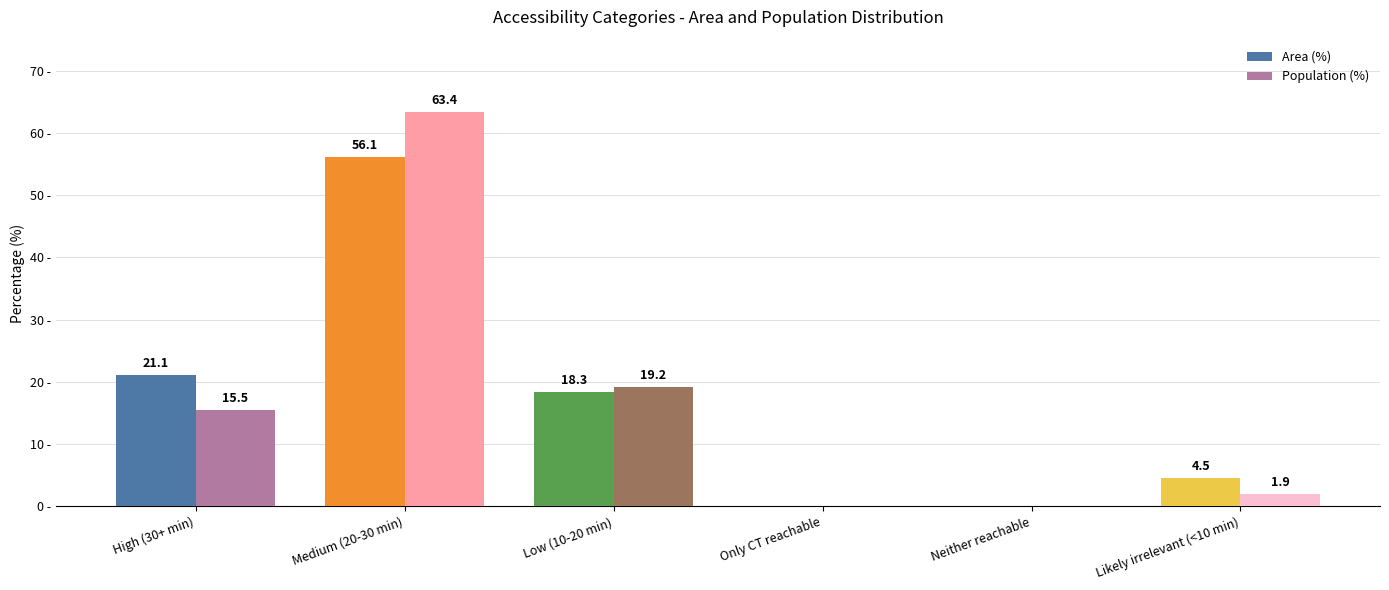

Is the value of Population (%) at Neither reachable greater than the value of Area (%) at High (30+ min)?

No